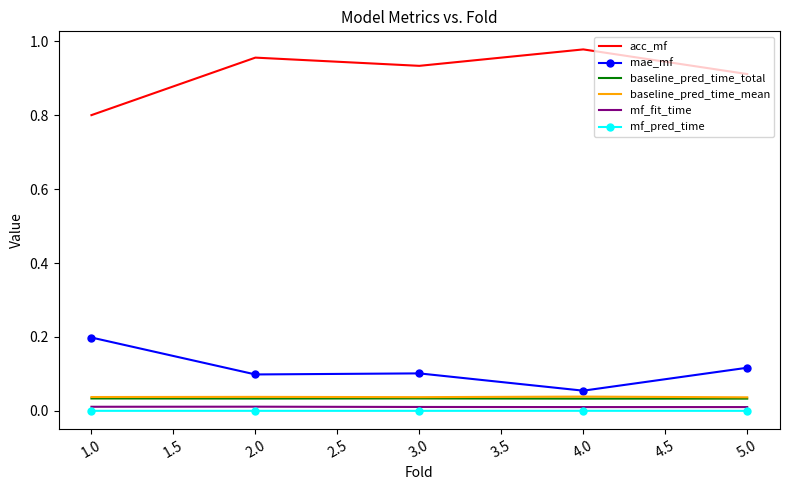

The mae_mf series shows 0.1 at 3.0. True or false?

True